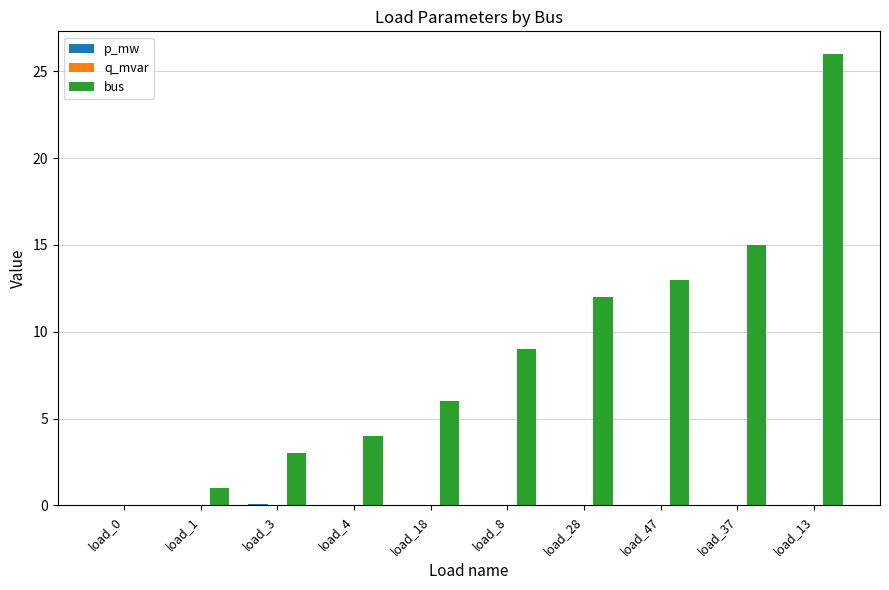

Are the bars grouped side by side (vs. stacked)?

Yes